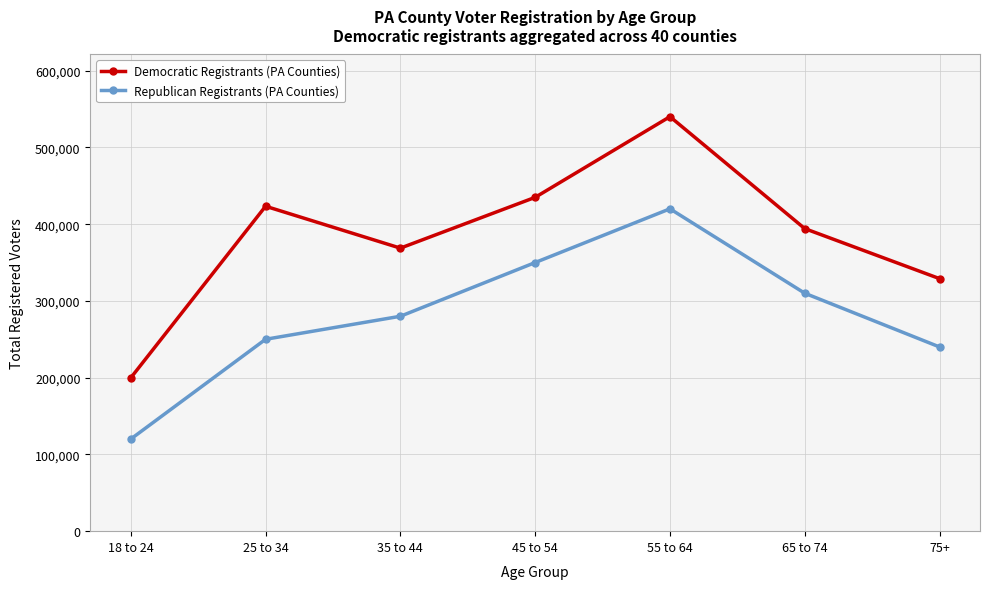

What is the maximum value shown in the chart?

540059